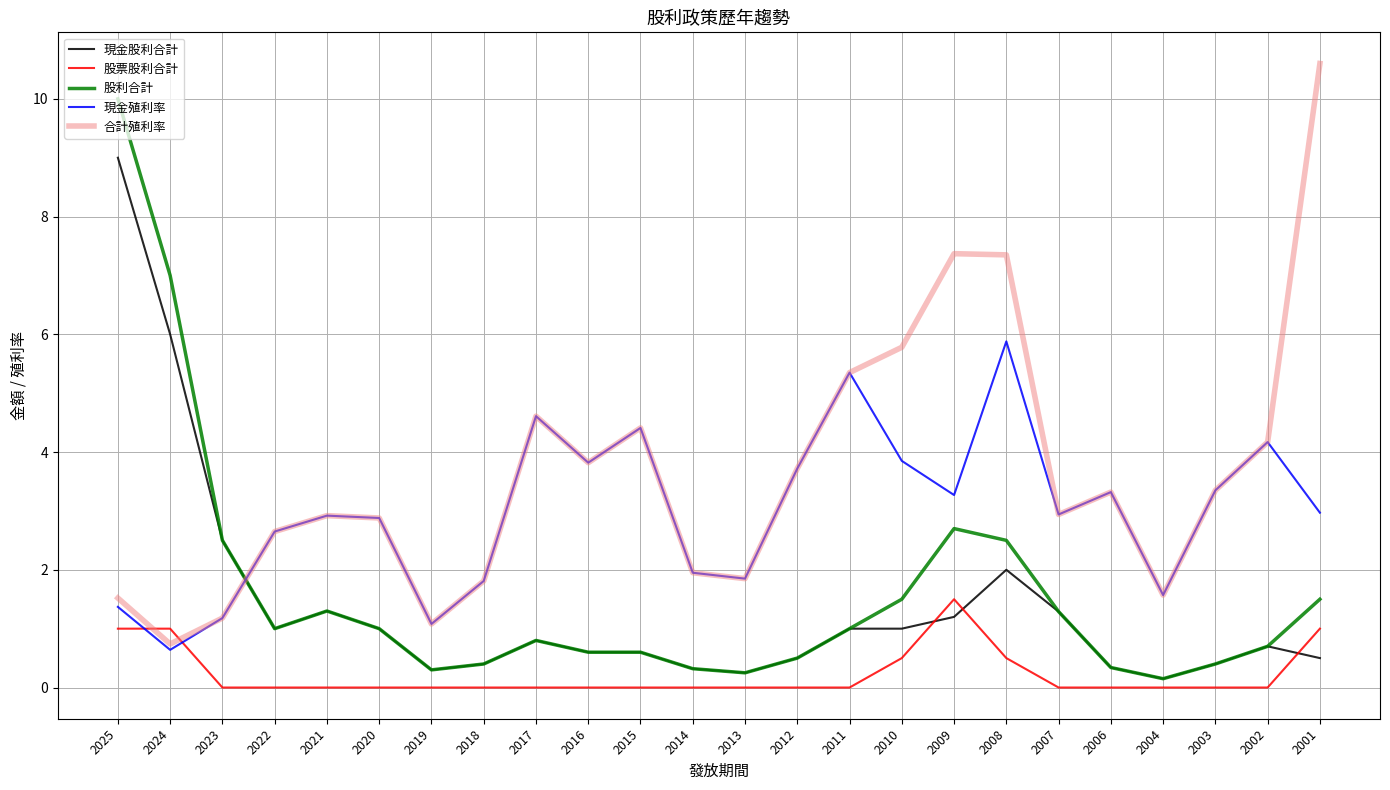

True or false: 股票股利合計 and 合計殖利率 cross at least once.

True